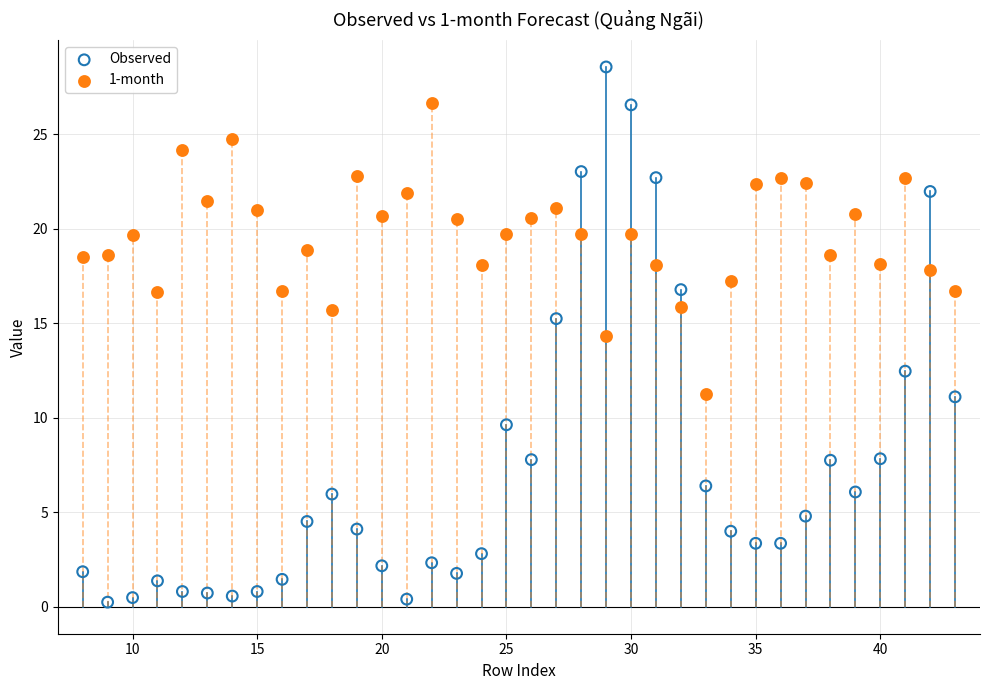

Which series reaches the minimum Y coordinate?

Observed